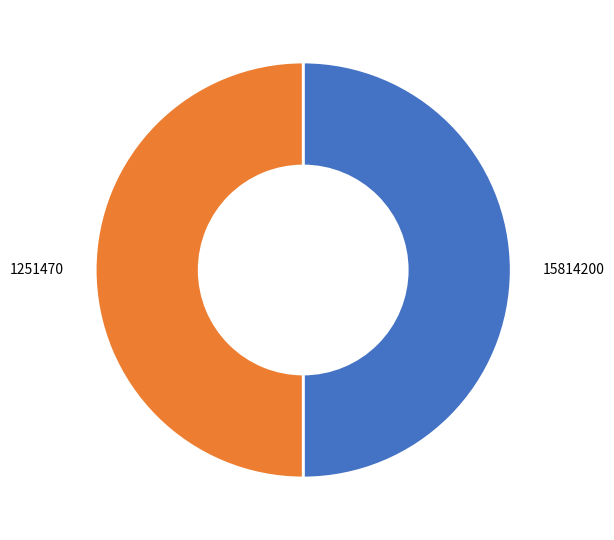

How many slices are in this pie chart?

2